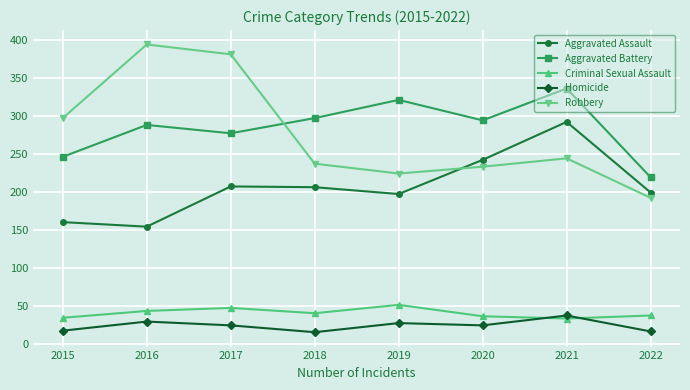

The Aggravated Assault series shows 76 at 2019. True or false?

False